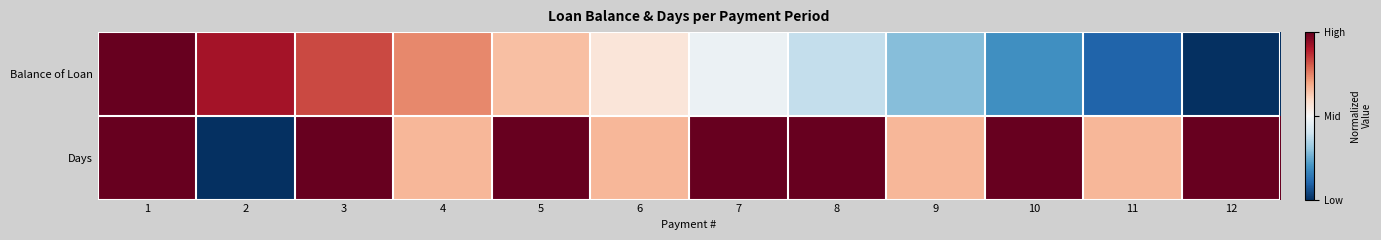

What is the spread (max minus min) of values at 7?

1.1